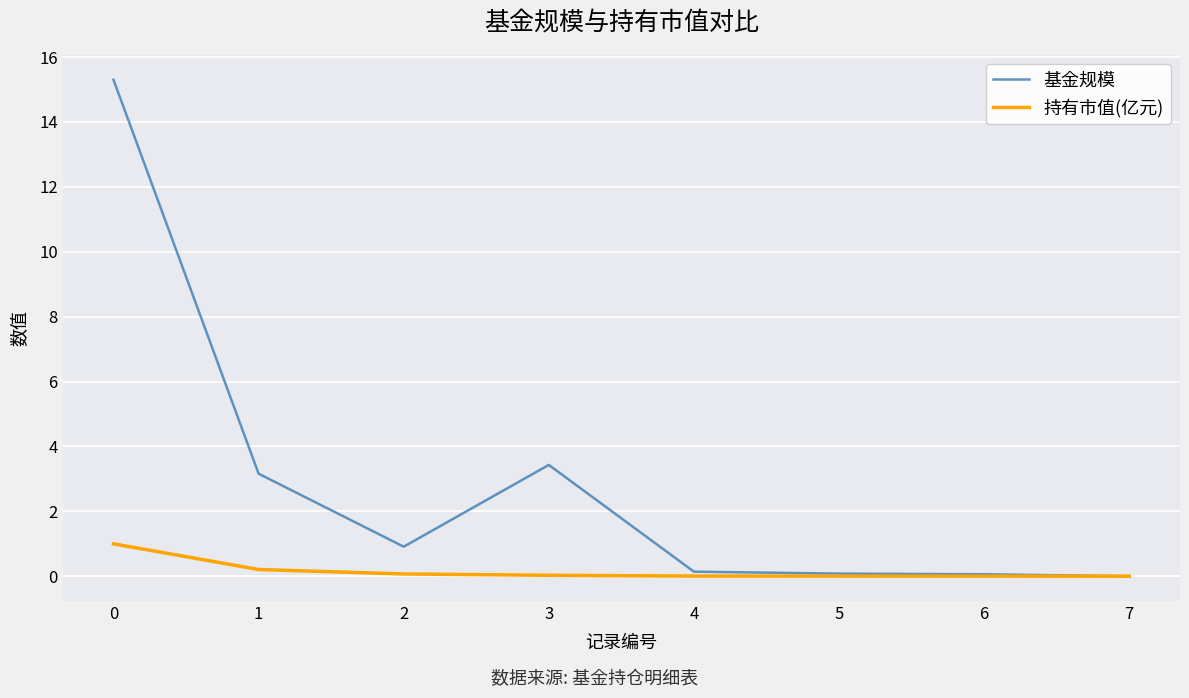

Rank the series by their maximum value, from highest to lowest.

基金规模, 持有市值(亿元)